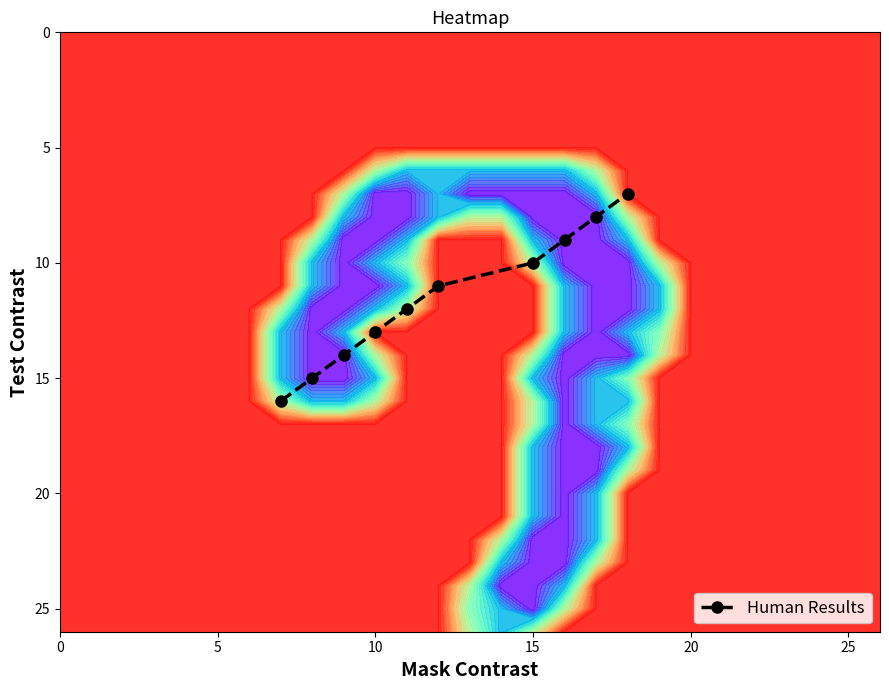

What is the sum of all values?

115